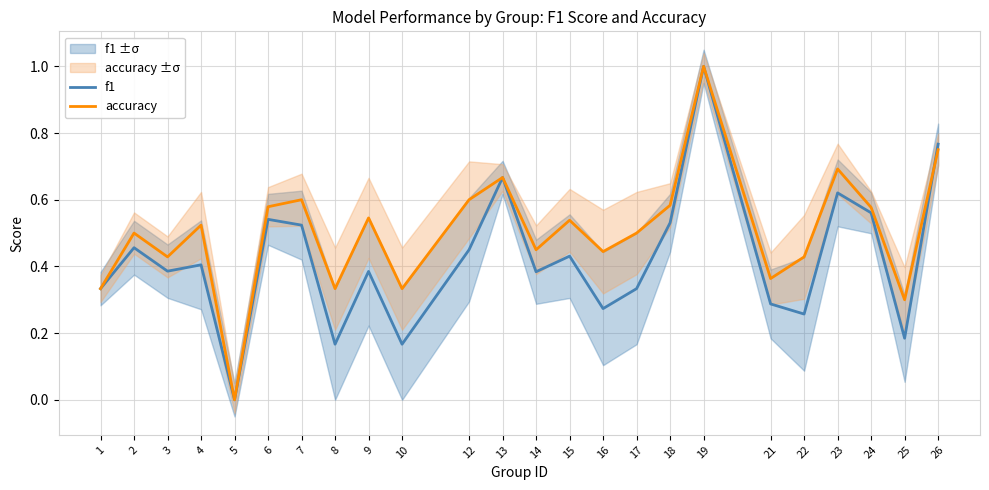

True or false: f1 has a value of 0.3 at 23.

False